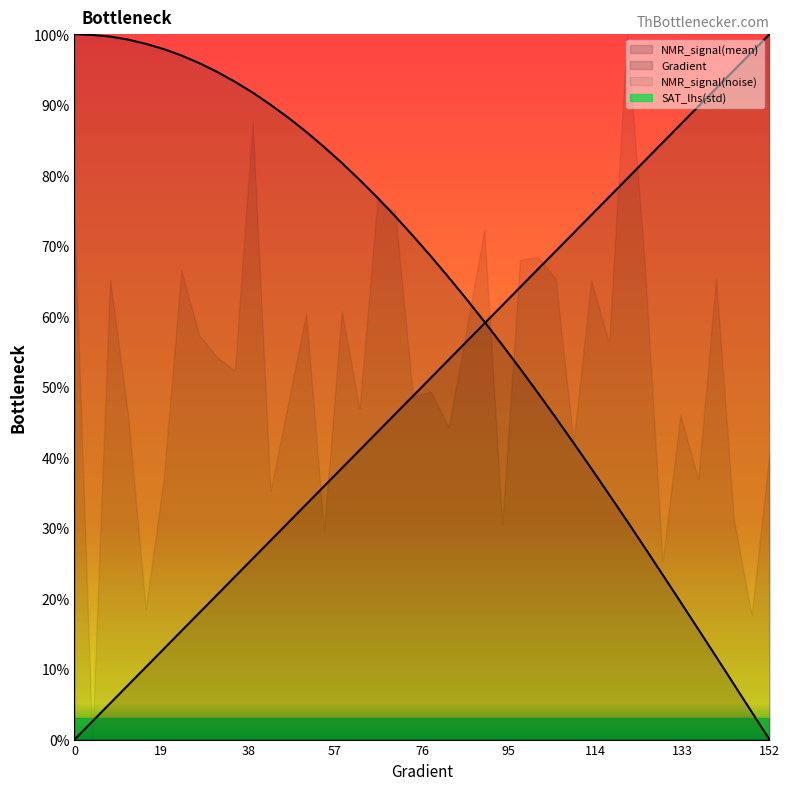

How many lines are shown in the chart?

3